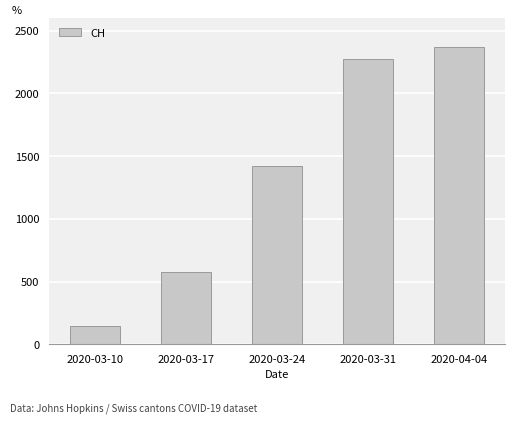

Reading left to right, transcribe all the data shown in this chart.

2020-03-10=149	2020-03-17=577	2020-03-24=1421	2020-03-31=2276	2020-04-04=2370